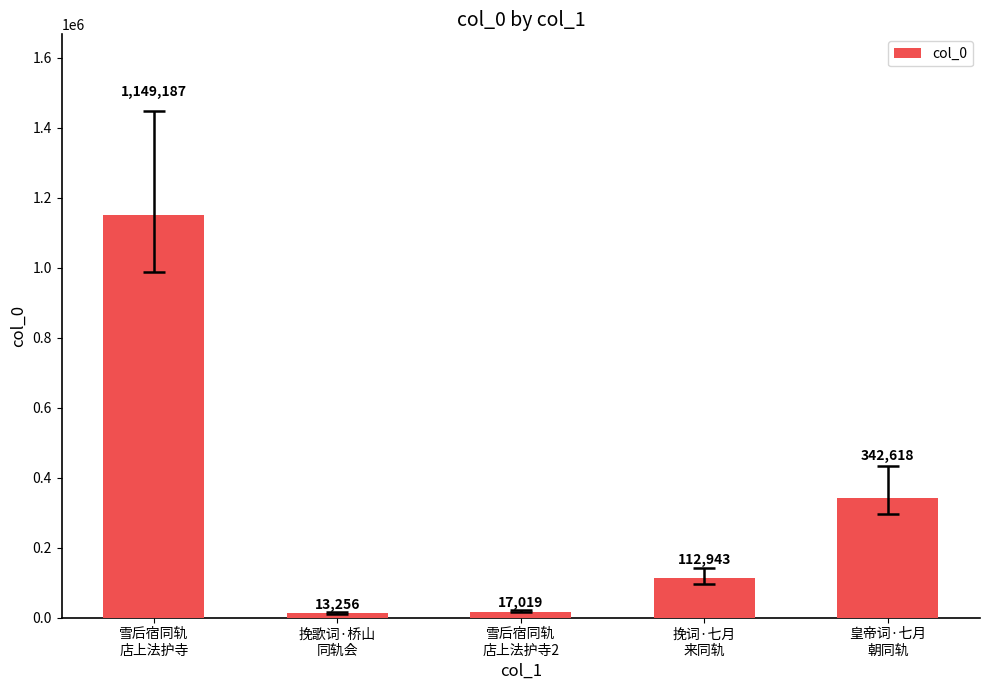

True or false: the data shows 112943 at 挽词·七月
来同轨.

True